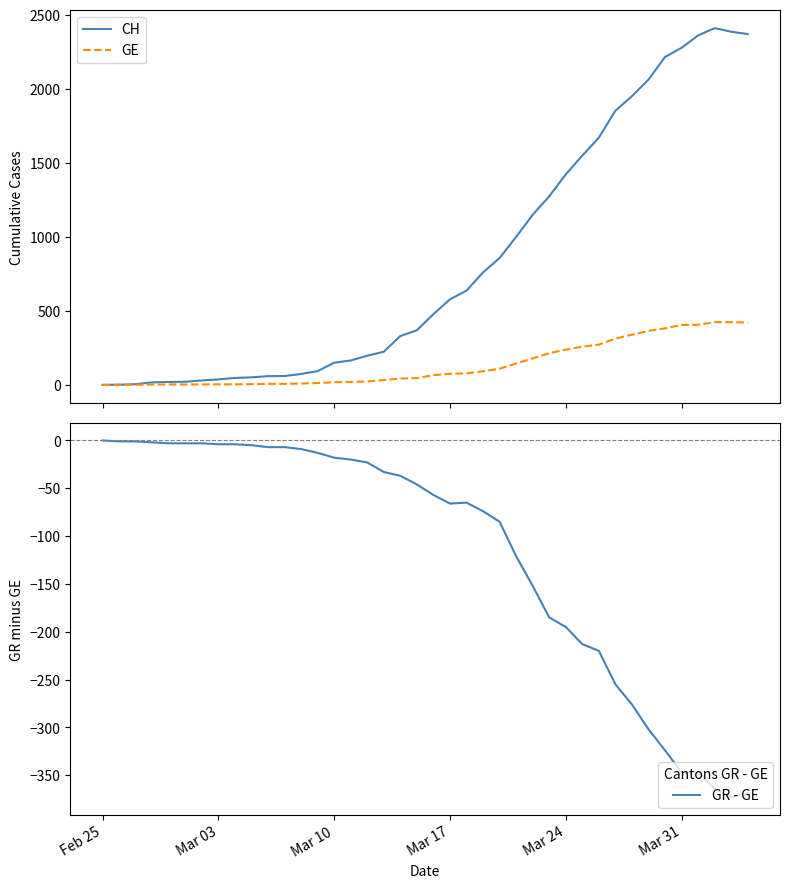

What is the highest value of the CH series?

2410